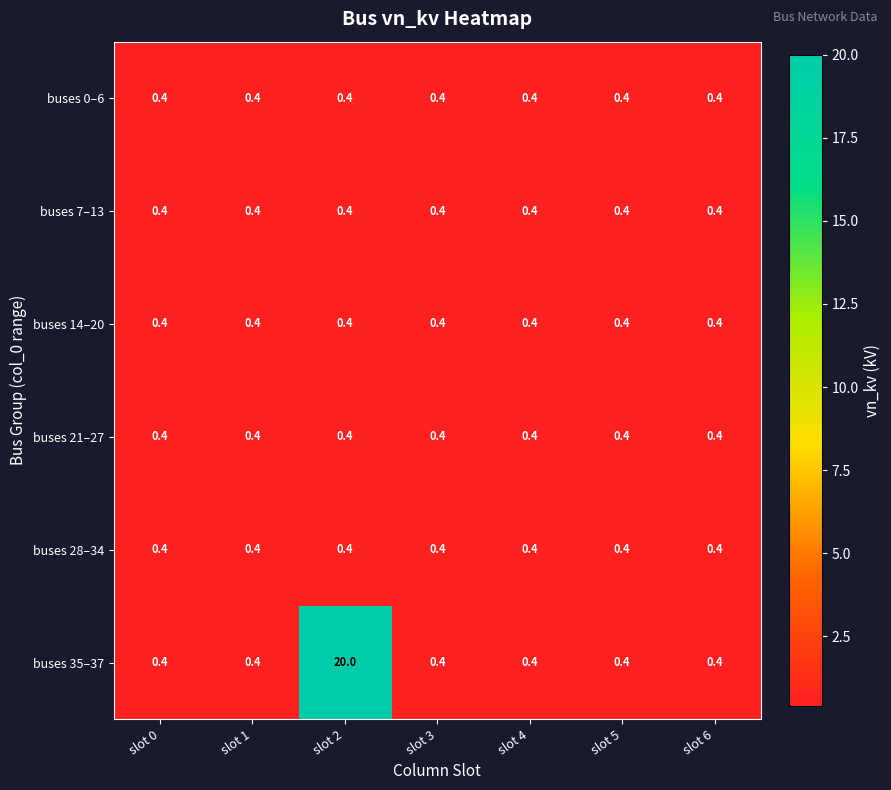

At how many categories does at least one series exceed 18?

1